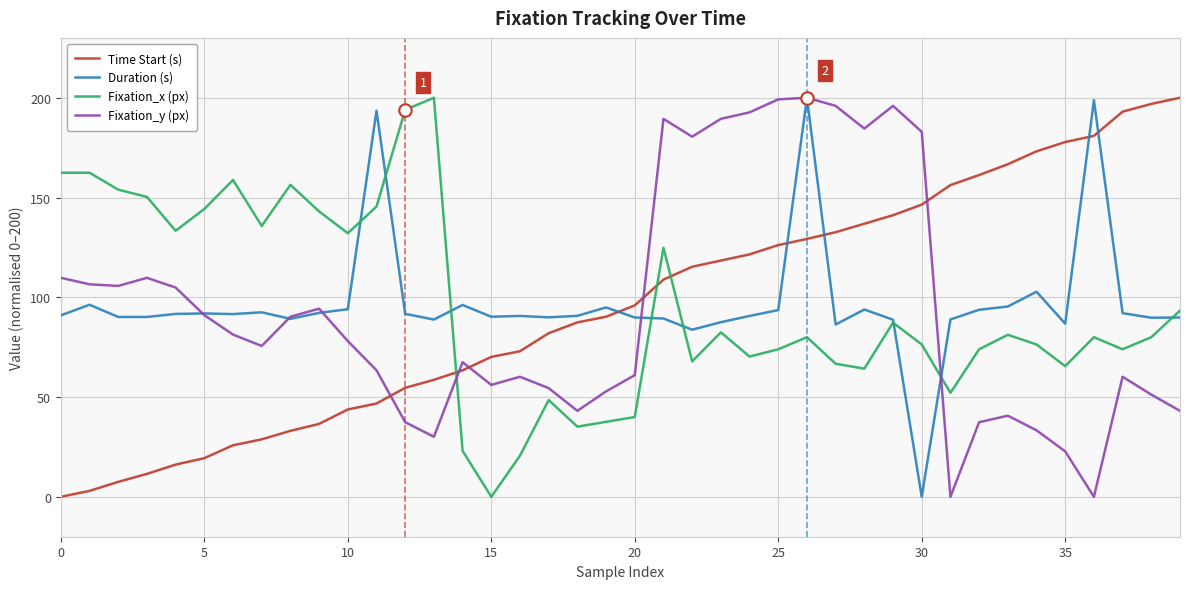

What are all the series names shown in the legend?

Time Start (s), Duration (s), Fixation_x (px), Fixation_y (px)